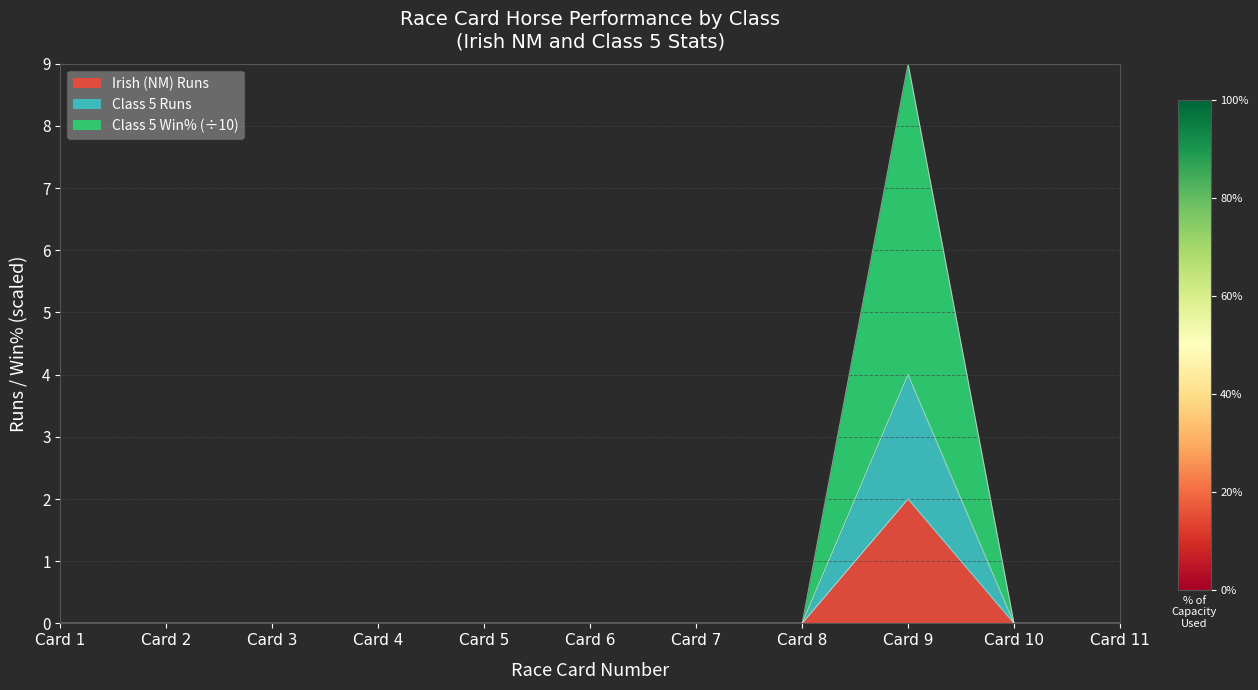

True or false: Class 5 Runs and Irish (NM) Runs intersect in this chart.

False